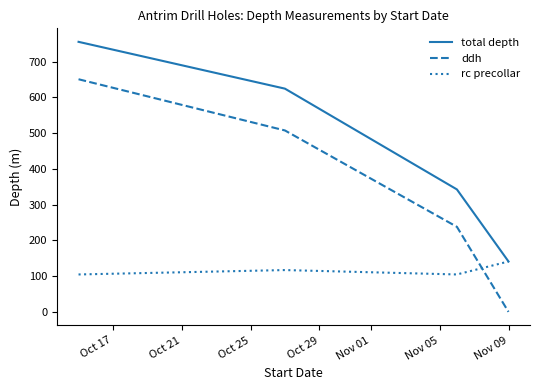

How many times do rc precollar and ddh cross each other?

1